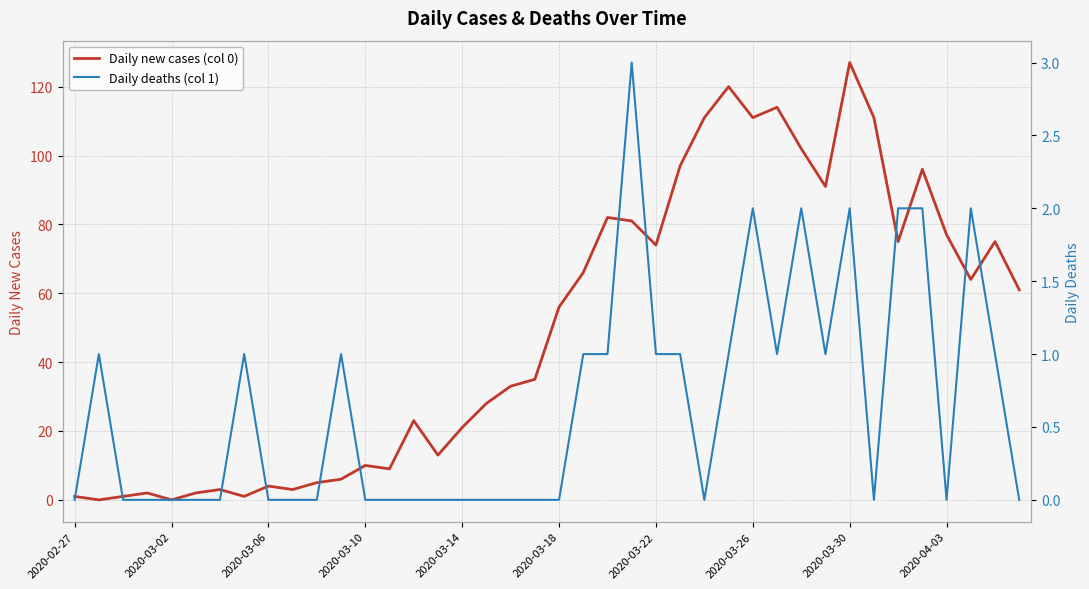

Is this an area chart (filled region under the line)?

No